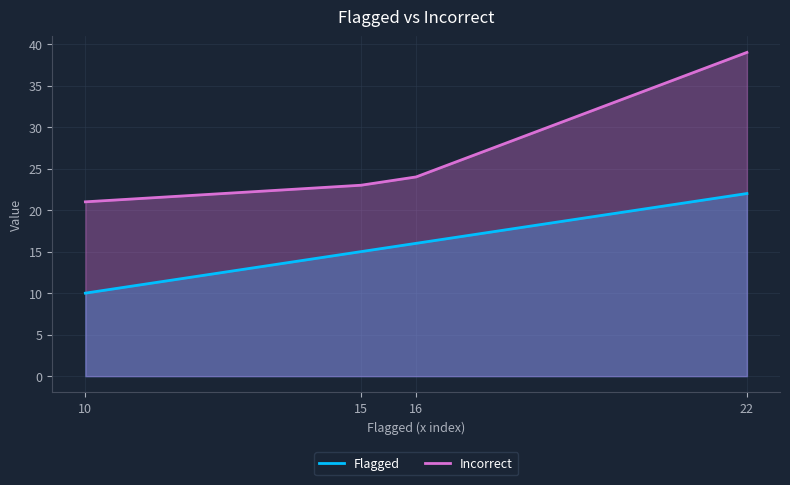

What is the sum of the Flagged values at 15 and 16?

31